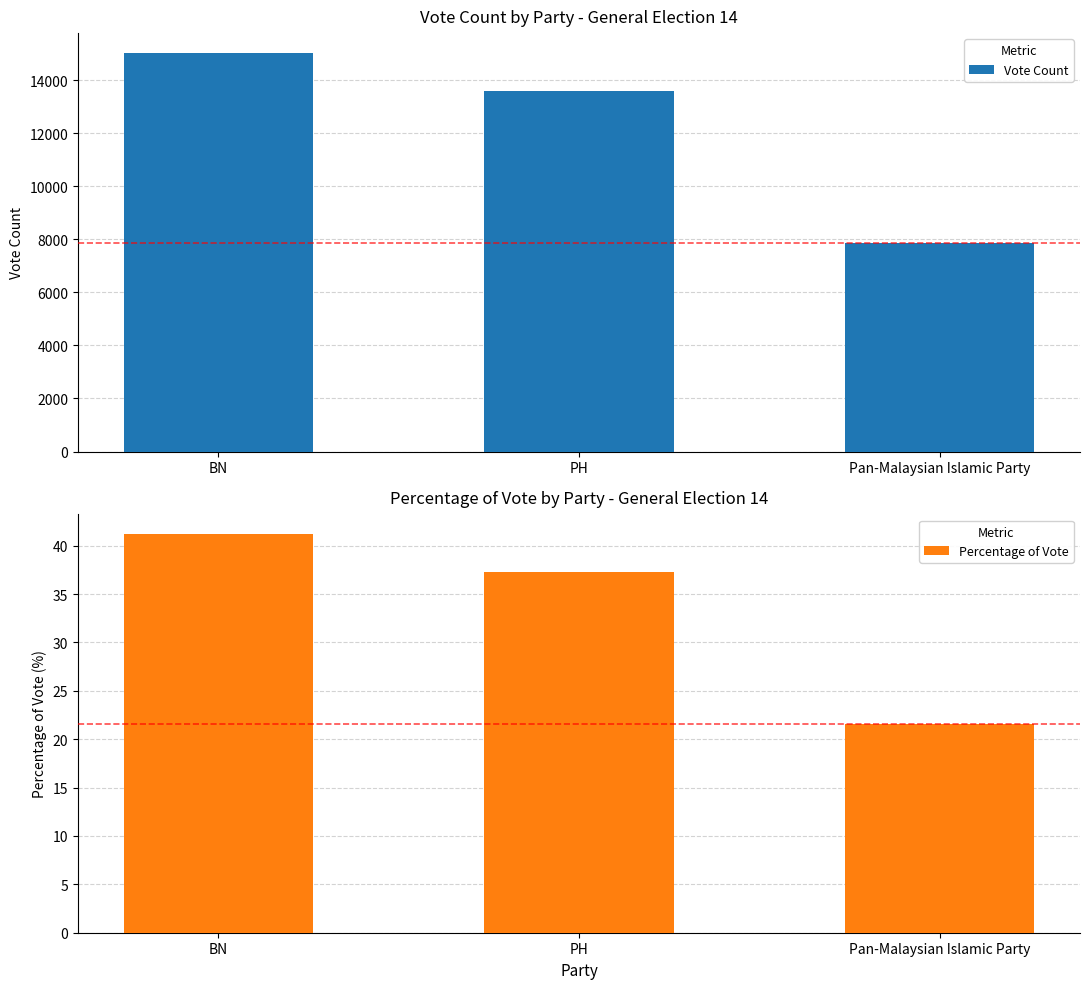

How many data points does each series have?

3